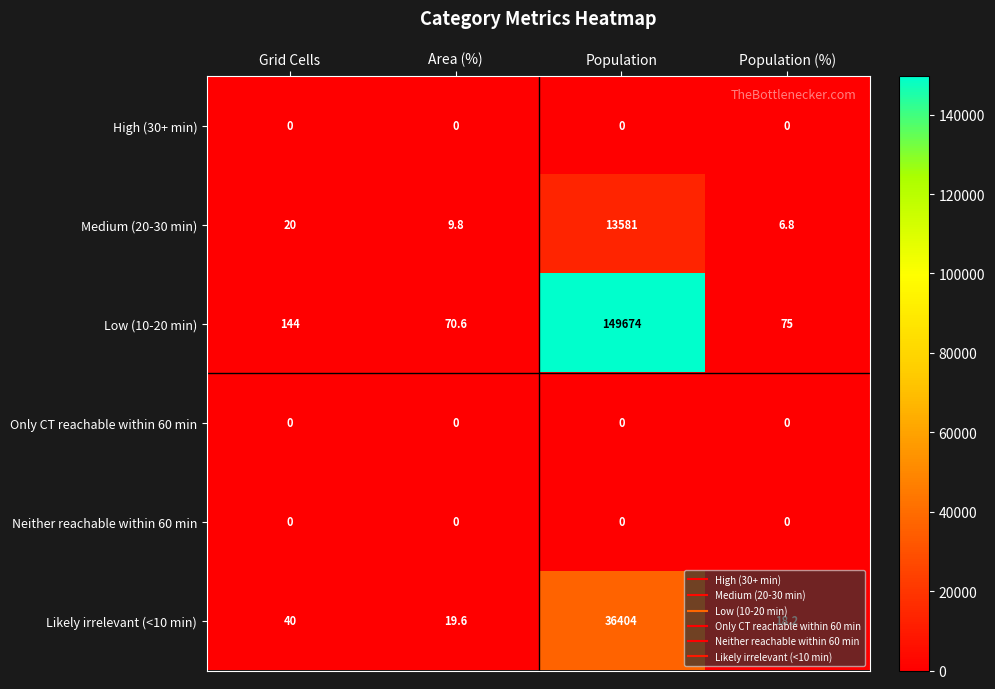

At which category is the sum across all series the highest?

Population